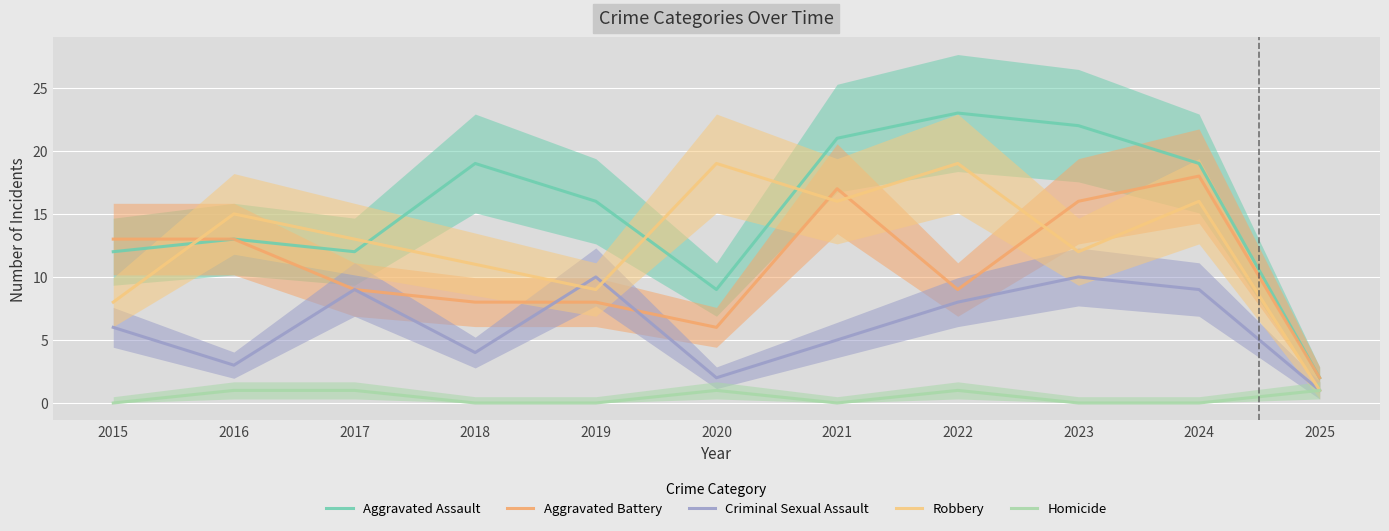

True or false: Aggravated Battery has a value of 18 at 2024.

True